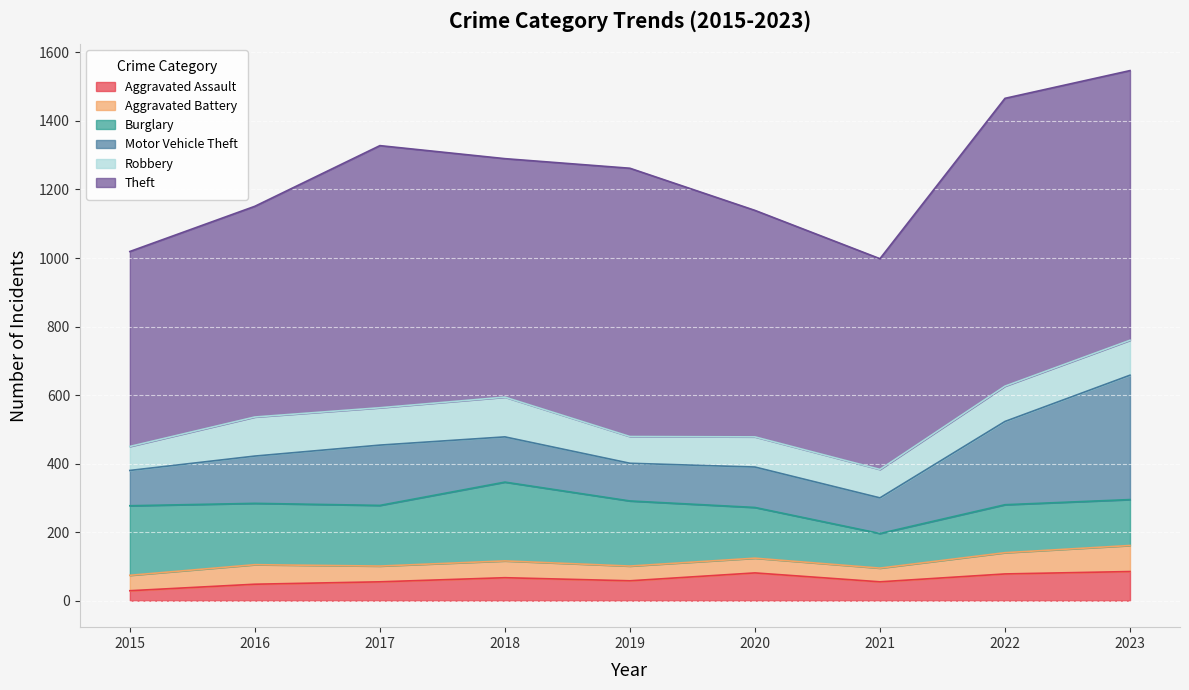

Between 2020 and 2021, which series saw the biggest shift?

Burglary